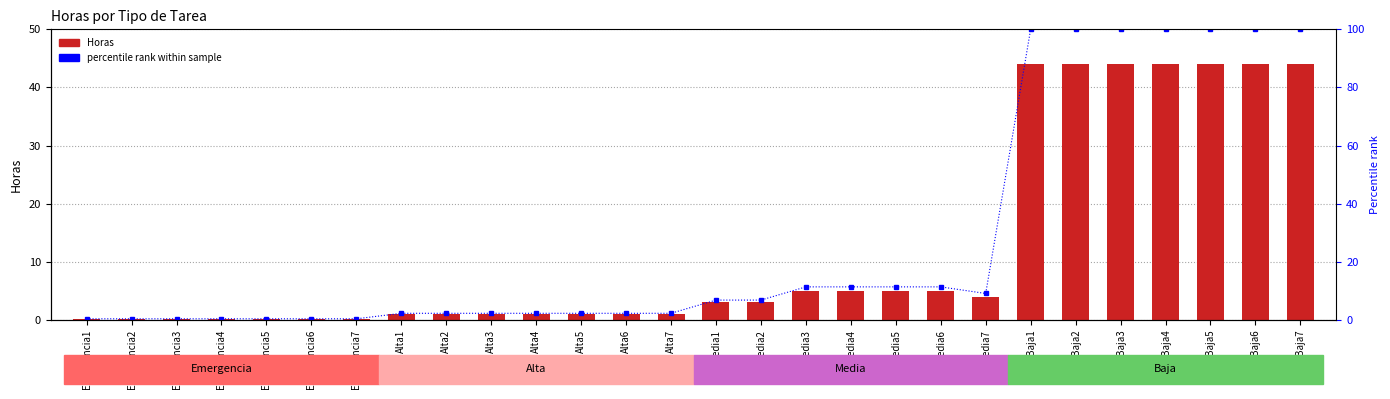

What is the value of the Horas bar at the 22nd from the left?

44.0